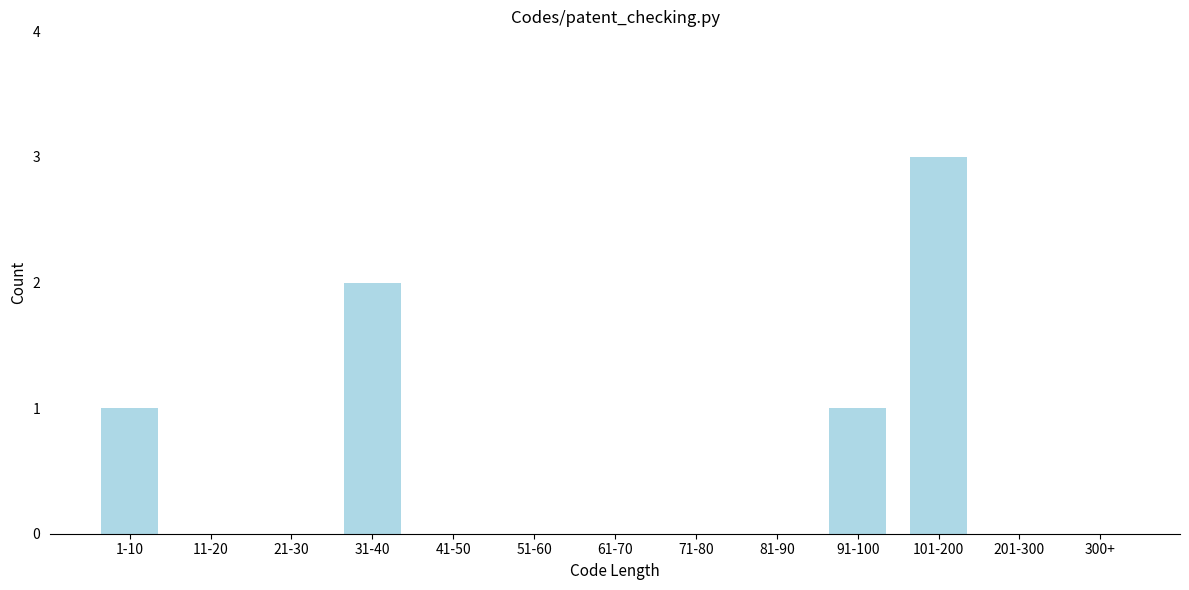

Reading left to right, extract all data points from this chart.

1-10=1	11-20=0	21-30=0	31-40=2	41-50=0	51-60=0	61-70=0	71-80=0	81-90=0	91-100=1	101-200=3	201-300=0	300+=0